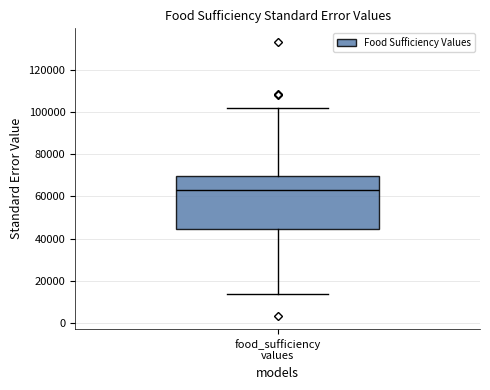

Transcribe this box plot: give where the median line is, the range the box spans, and where the two whiskers end, as read against the y-axis. The values are not printed on the chart, so give them approximately, as read against the axis.

median 64000, box 44000 to 70000, whiskers 14000 to 102000